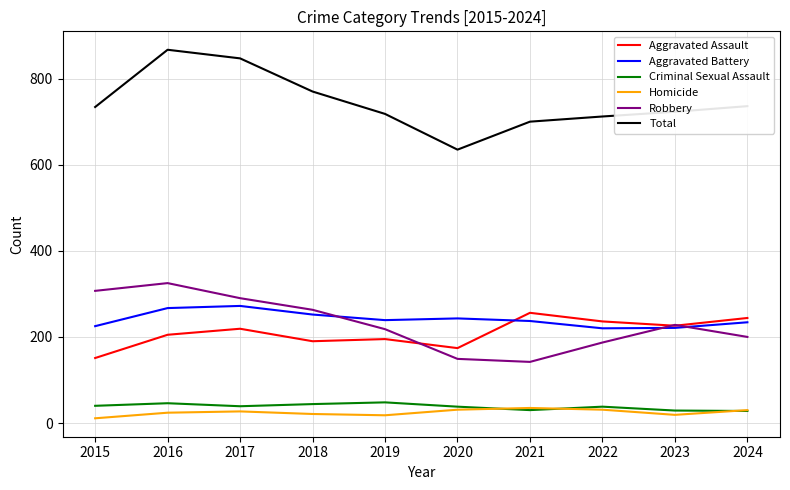

Read the Total value at 2024, to the nearest 10.

740